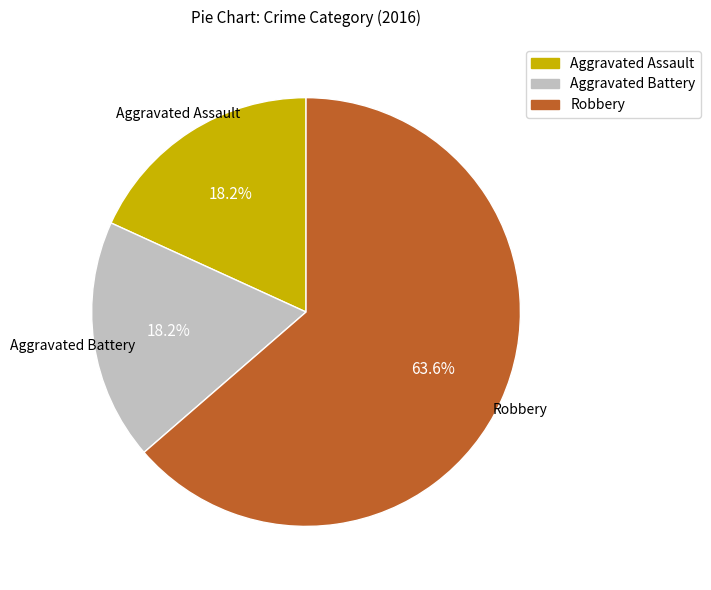

Between Aggravated Battery and Robbery, which is larger?

Robbery